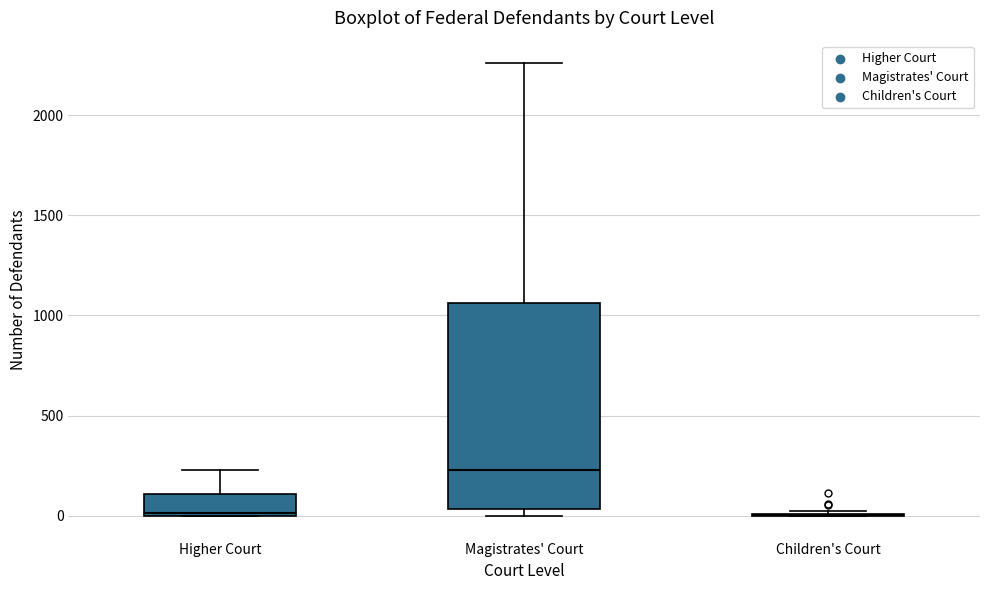

Reading left to right, read every box against the y-axis: the position of its median line, the range the box covers, and the ends of its whiskers. The values are not printed on the chart, so give them approximately, as read against the axis.

Higher Court: median 0, box 0 to 100, whiskers 0 to 250
Magistrates' Court: median 250, box 50 to 1050, whiskers 0 to 2250
Children's Court: box collapsed to a line at 0, whiskers 0 to 50